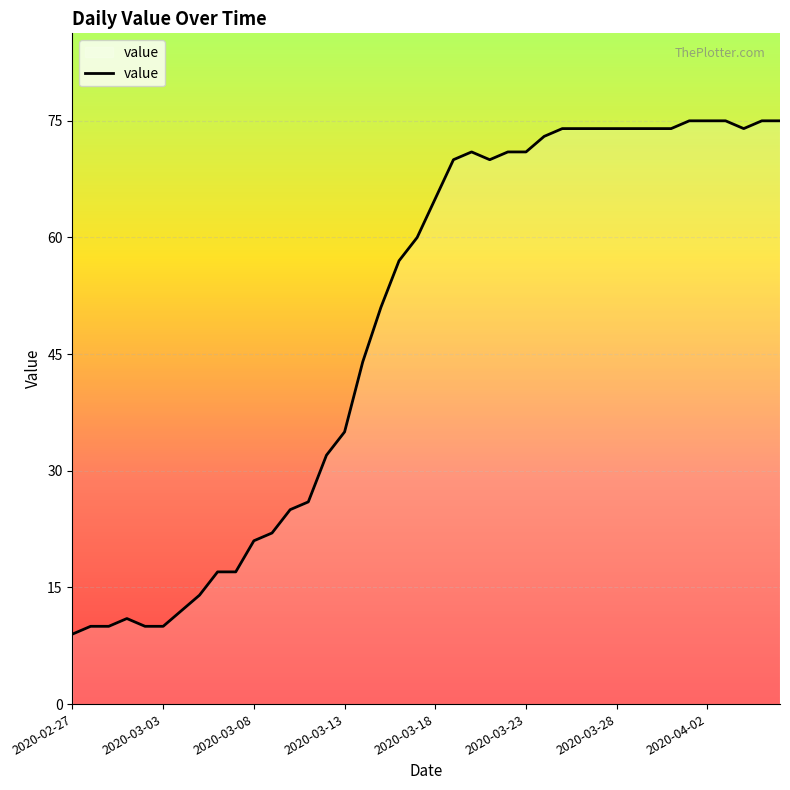

What is the greatest value displayed?

75